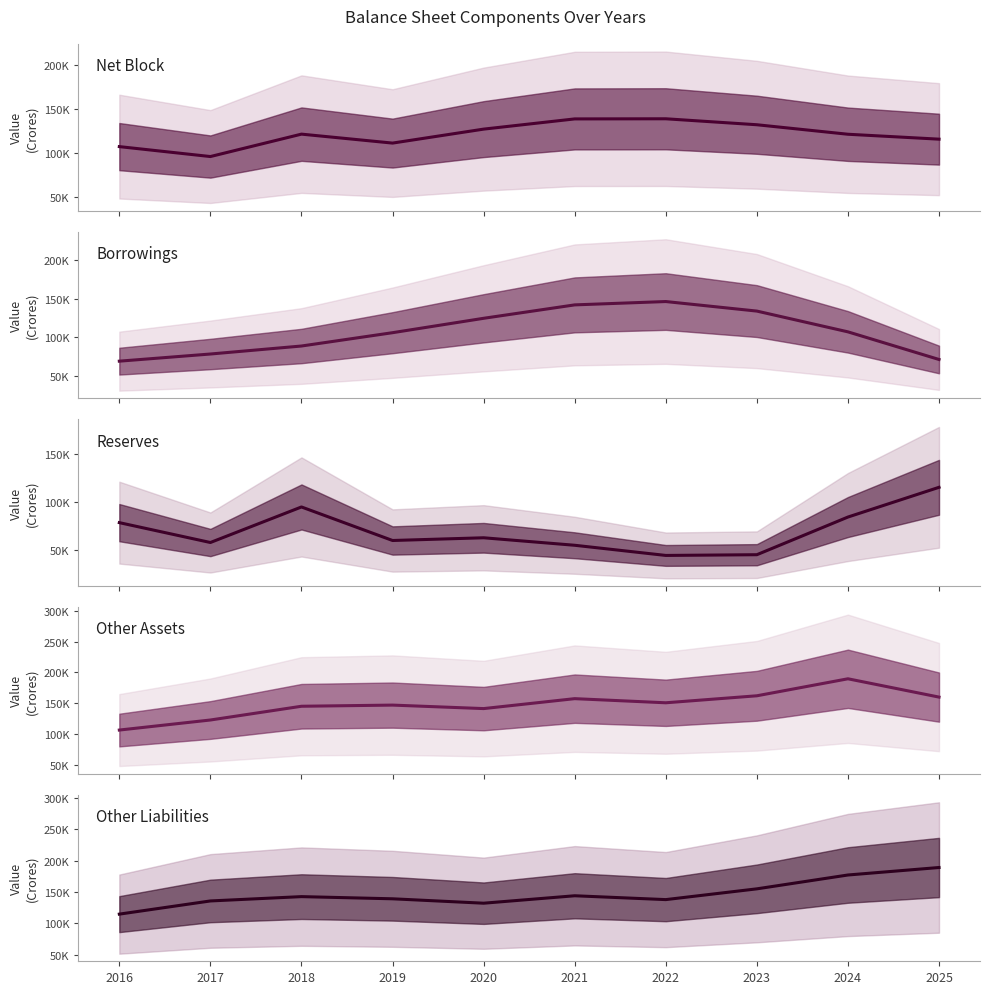

At which label does Other Assets first exceed 150575?

2021